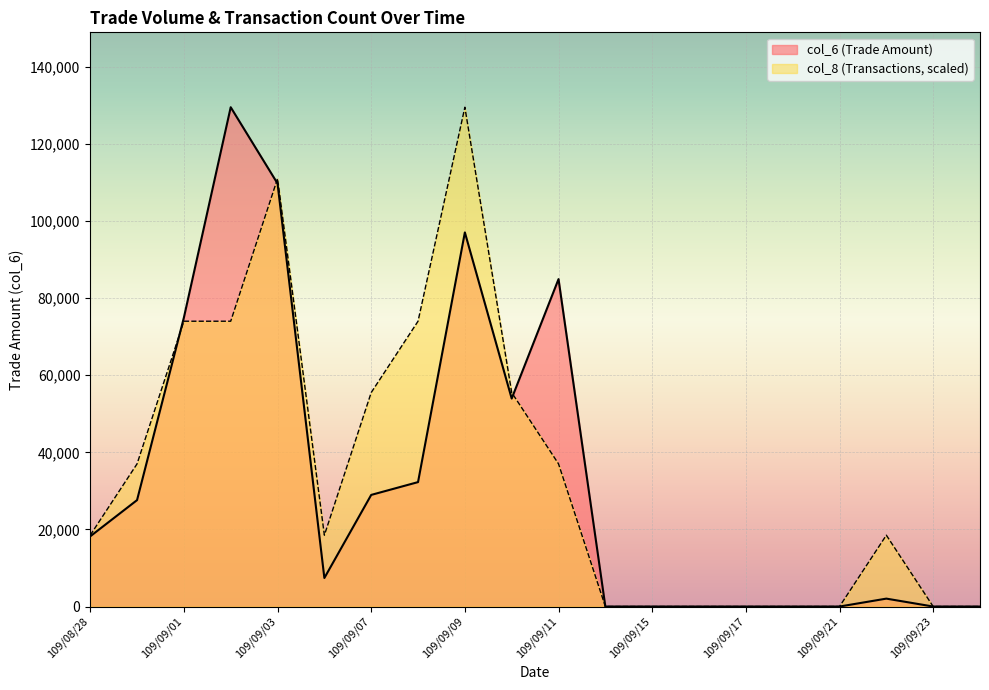

True or false: col_8 has more than 2 points higher than both neighbors.

True